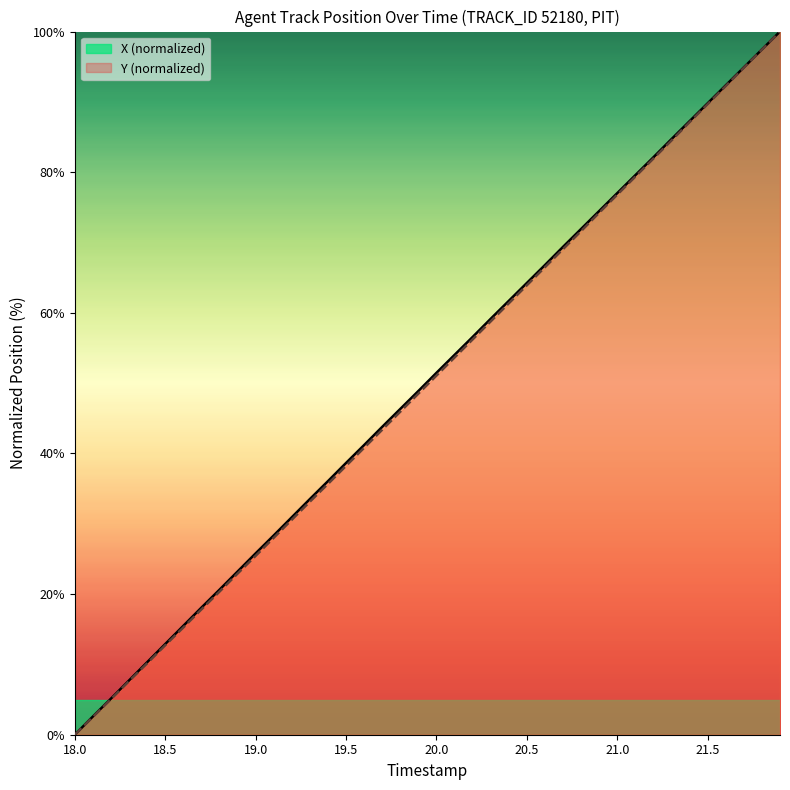

What is the greatest value displayed?

100.0